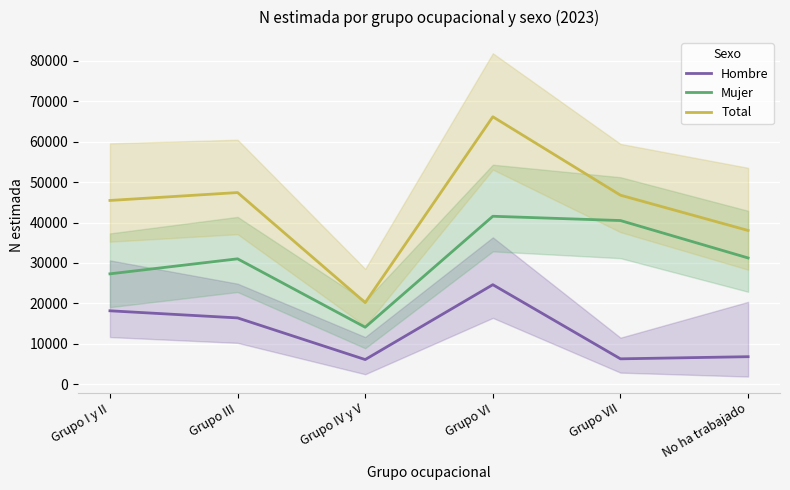

Where is Total nearest to the value 43182?

Grupo I y II